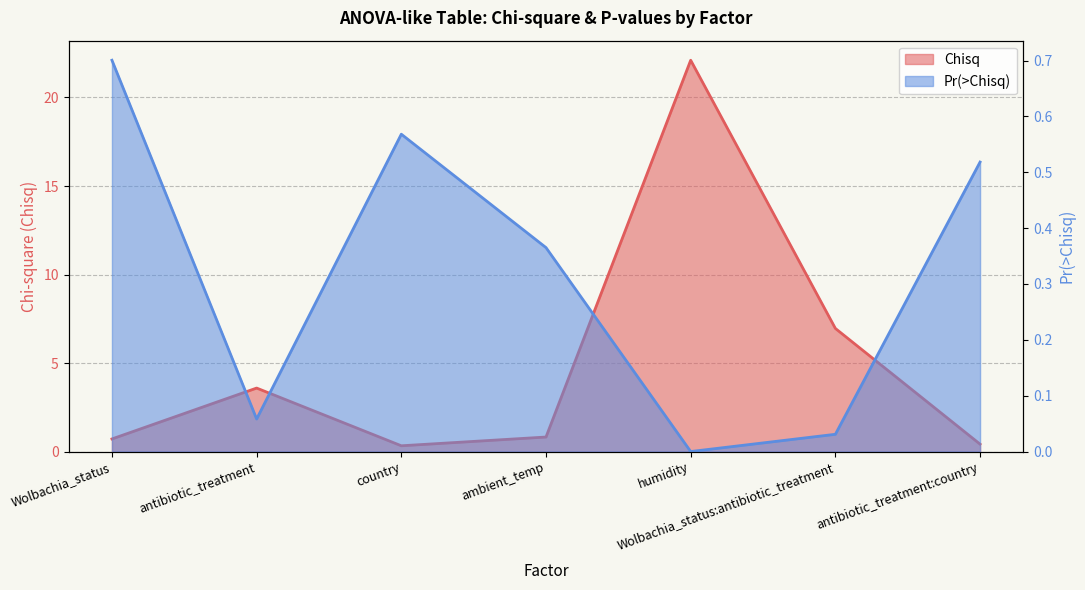

Which series changed the most between Wolbachia_status and Wolbachia_status:antibiotic_treatment?

Chisq